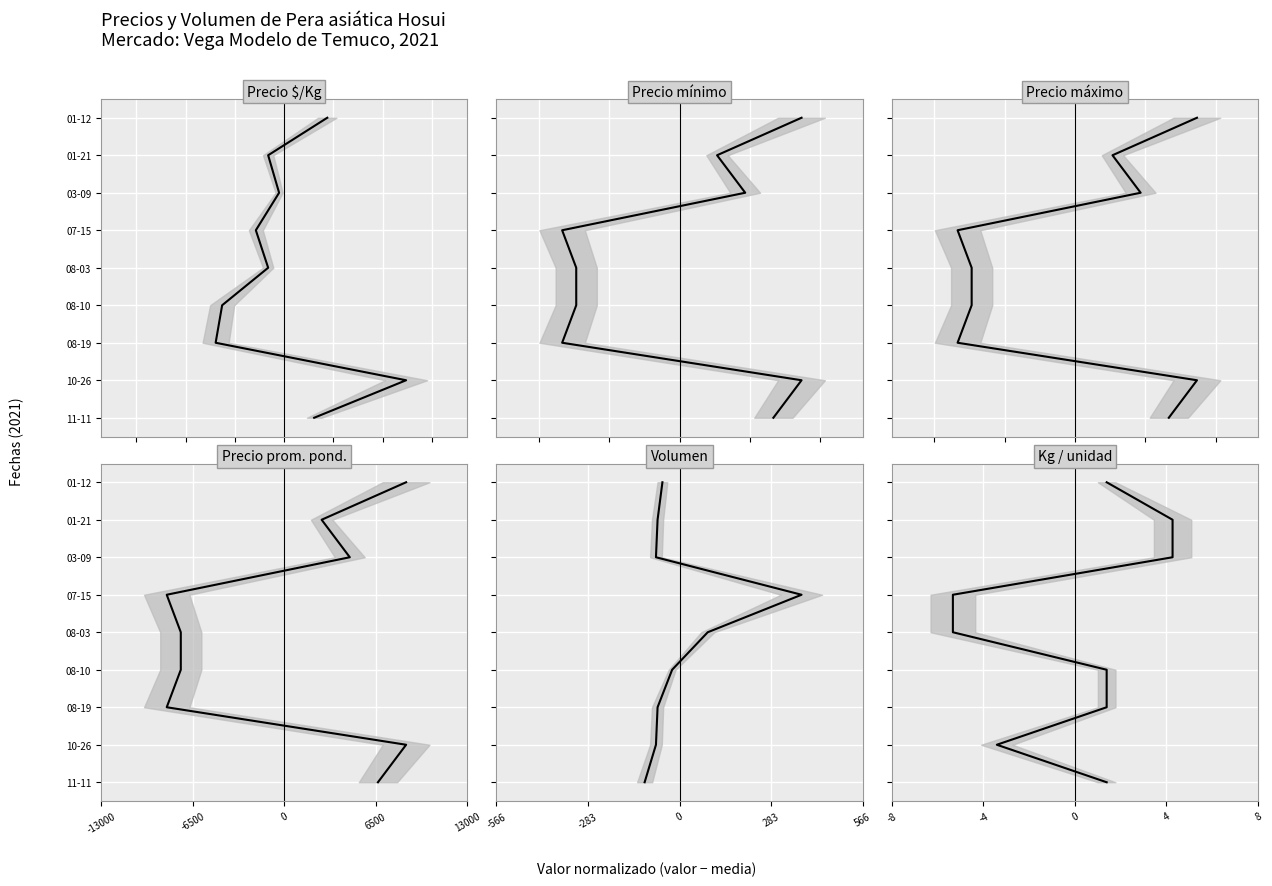

True or false: Precio mínimo and Precio promedio ponderado intersect in this chart.

False